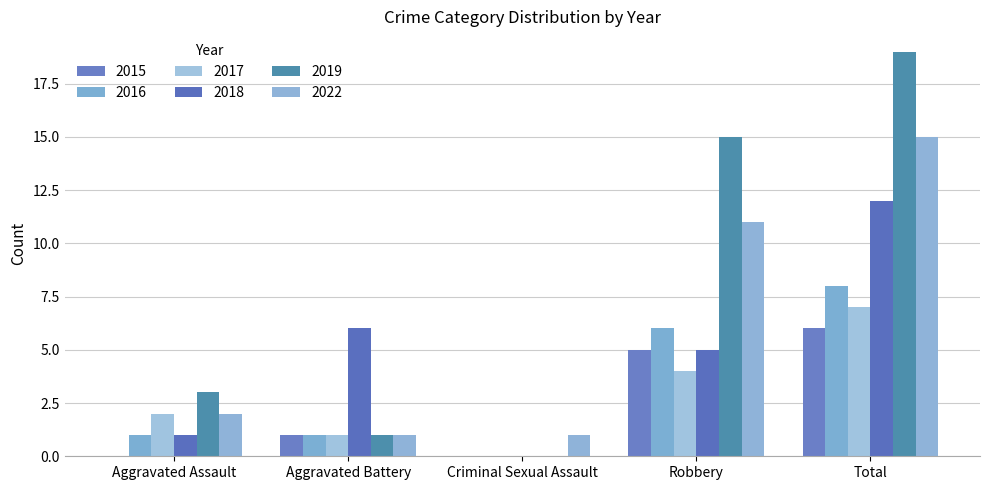

What is the label of the 2nd bar from the right?

Robbery